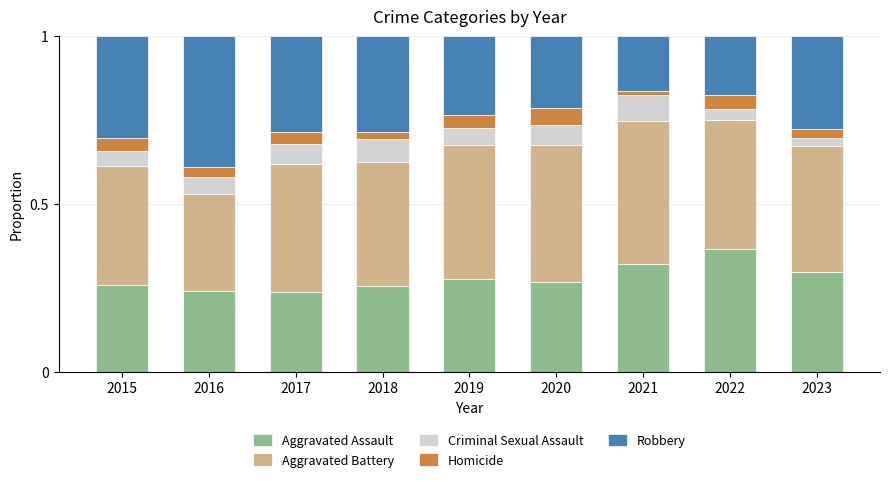

What is the total value across all series at 2023?

1.0